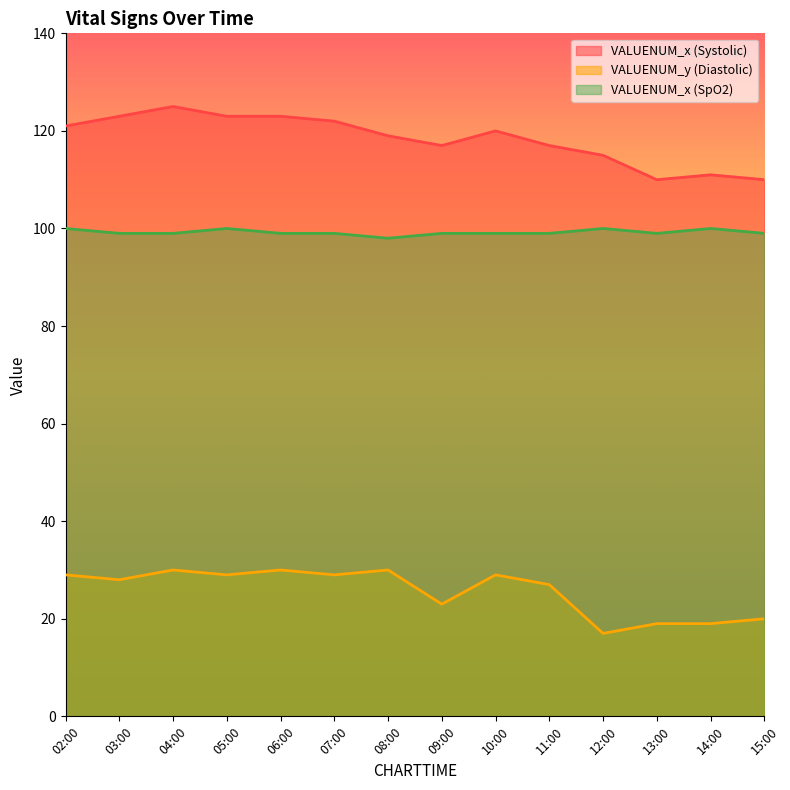

What is the sum of the VALUENUM_x (SpO2) values at 06:00 and 02:00?

199